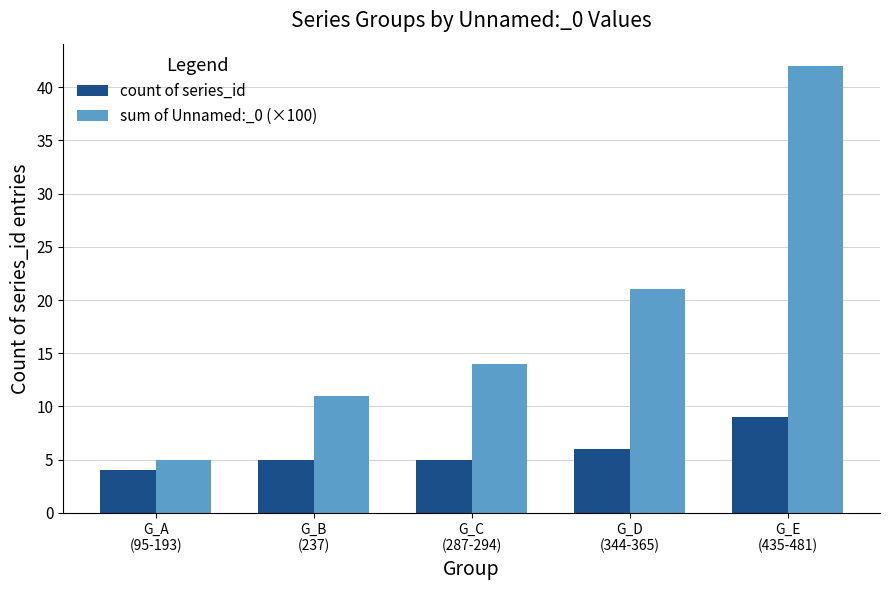

What position from the left is G_C
(287-294)?

3